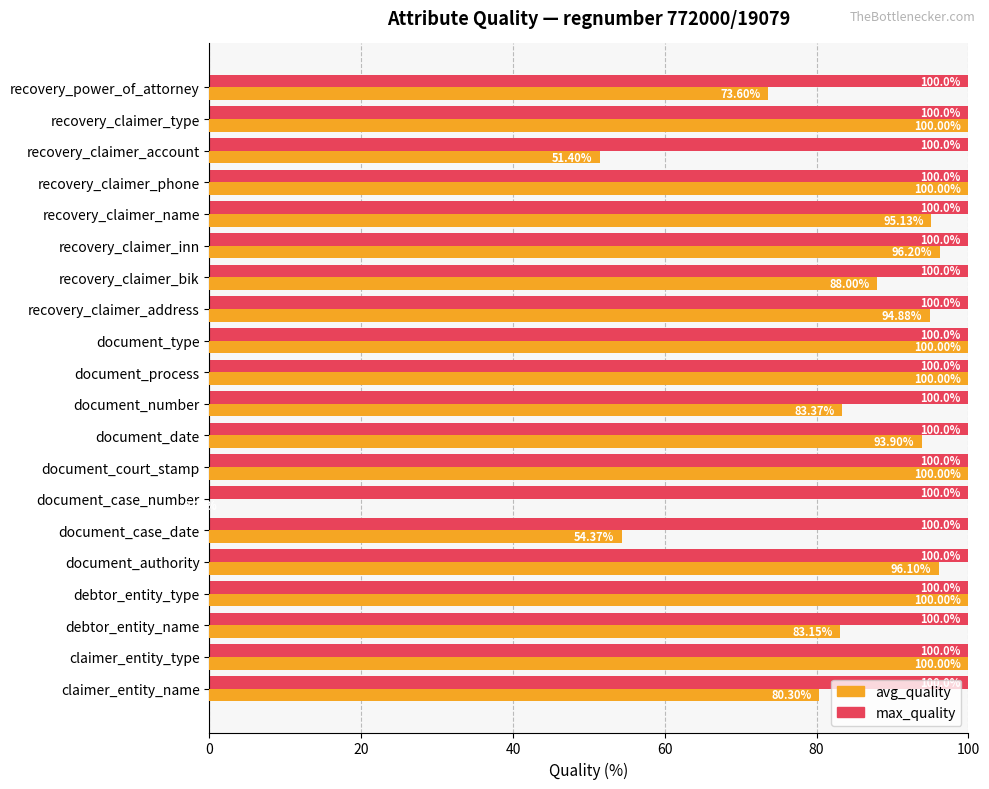

What is the sum of the max_quality values at claimer_entity_name and debtor_entity_name?

200.0